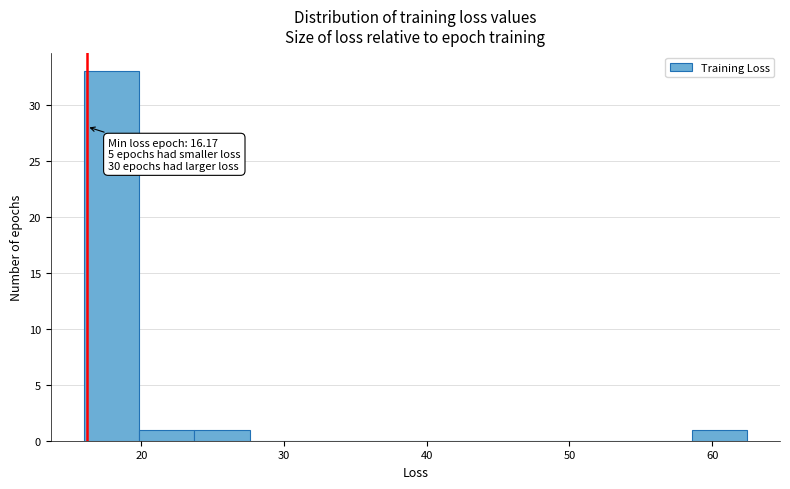

Around what value on the x-axis is the tallest bar? Give the approximate position of its centre, as read against the axis.

18